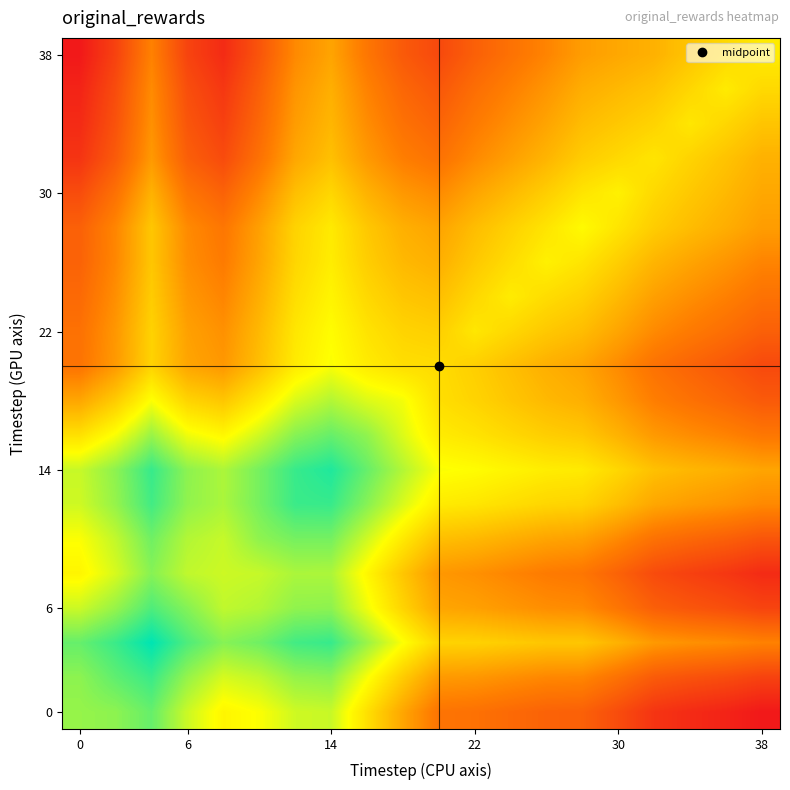

What is the minimum value shown in the chart?

-0.6